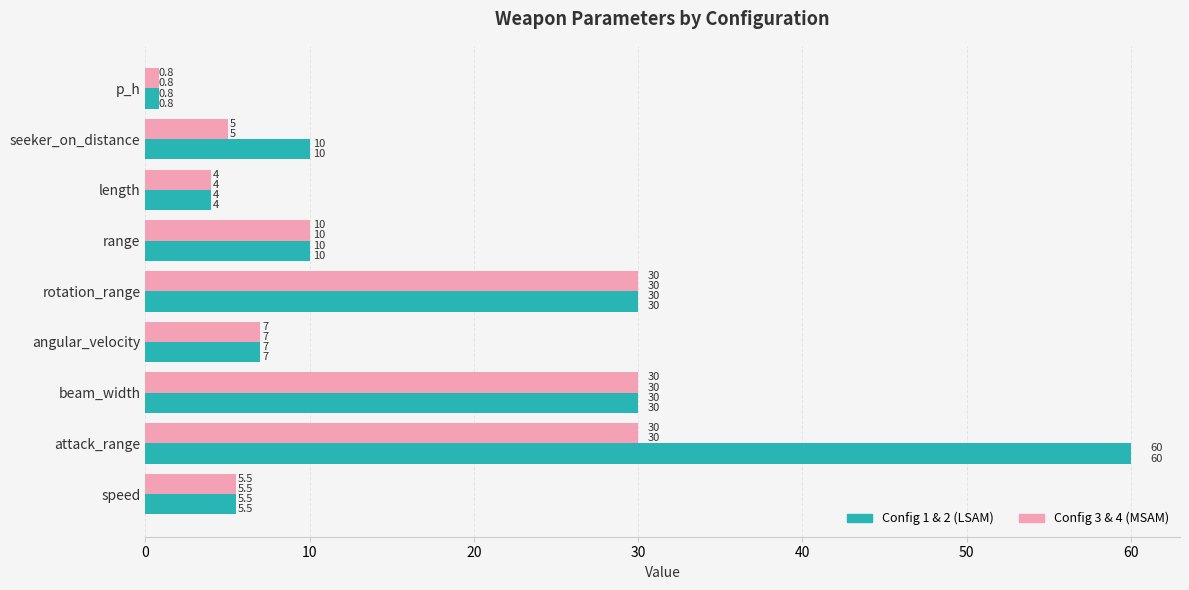

Which category has the lowest value across all series?

p_h